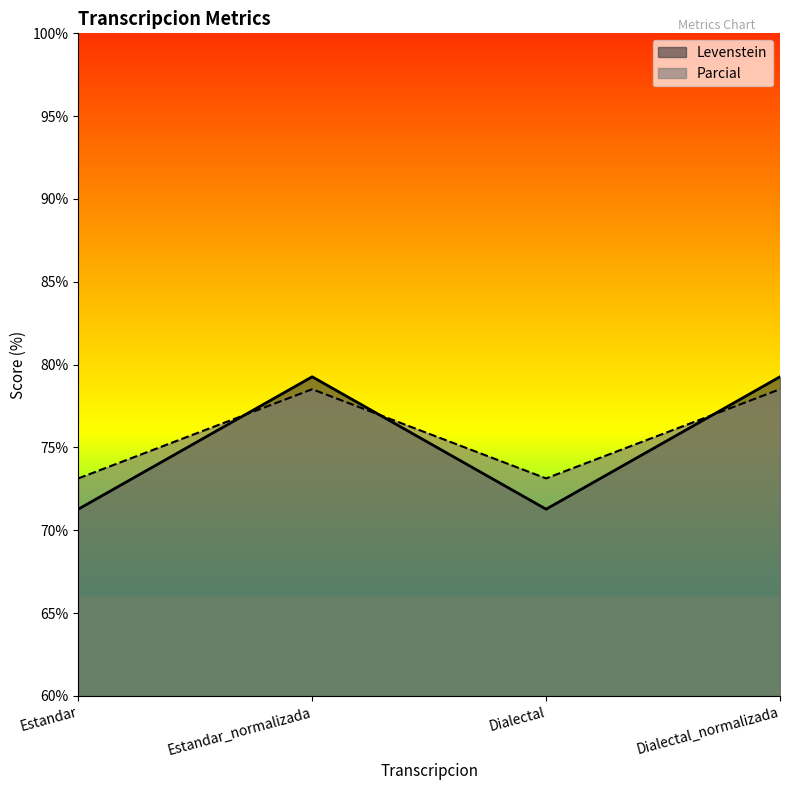

How many interior local valleys does the Parcial series have?

1